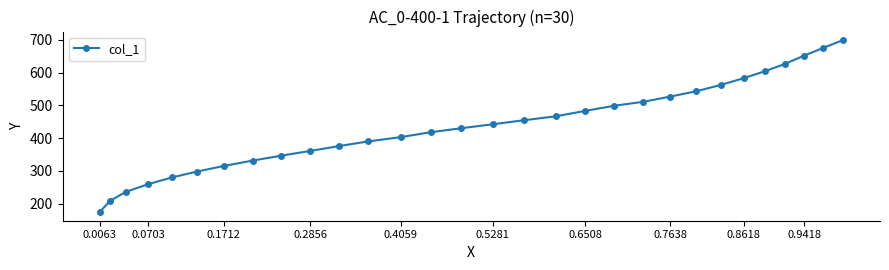

What is the value of the 13th point from the left?

402.8